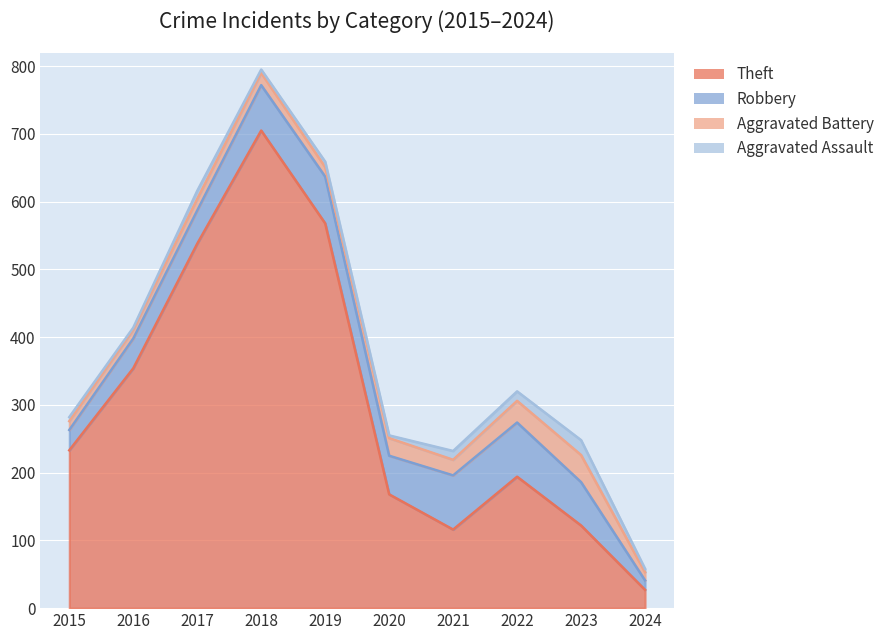

Reading left to right, transcribe all the data shown in this chart.

Theft: 233	354	538	705	568	168	116	194	122	27
Robbery: 30	44	49	67	69	57	80	80	64	14
Aggravated Battery: 13	13	17	18	14	26	23	32	40	12
Aggravated Assault: 6	3	12	5	8	4	13	14	22	5